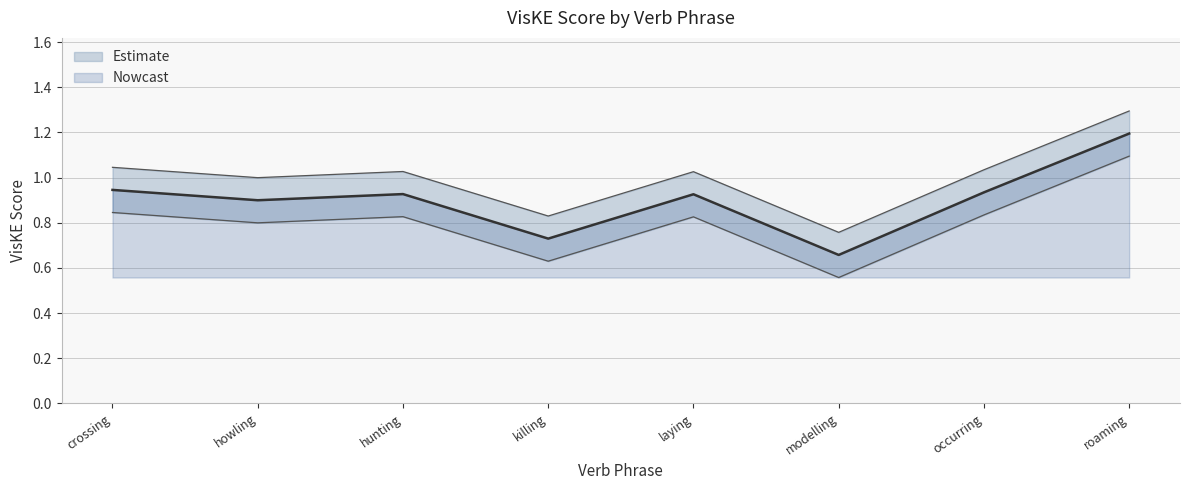

What is the average value?

0.8